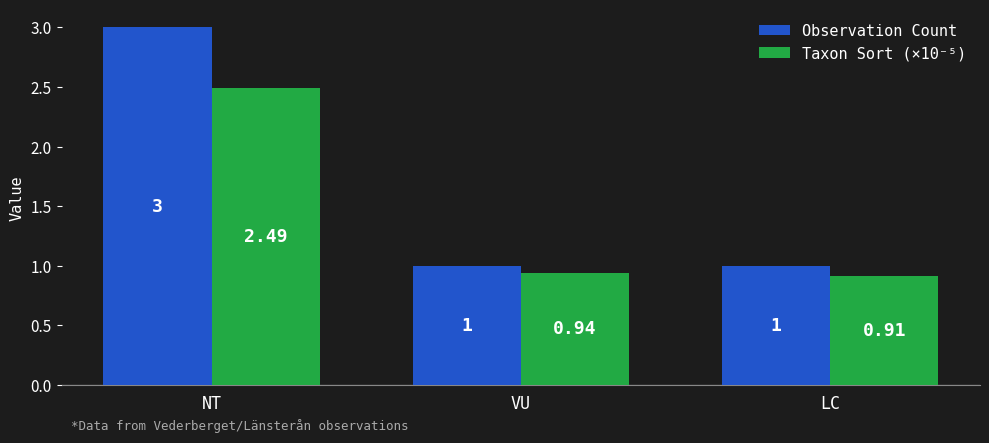

Which category has the highest value in the Taxon Sort (×10⁻⁵) series?

NT